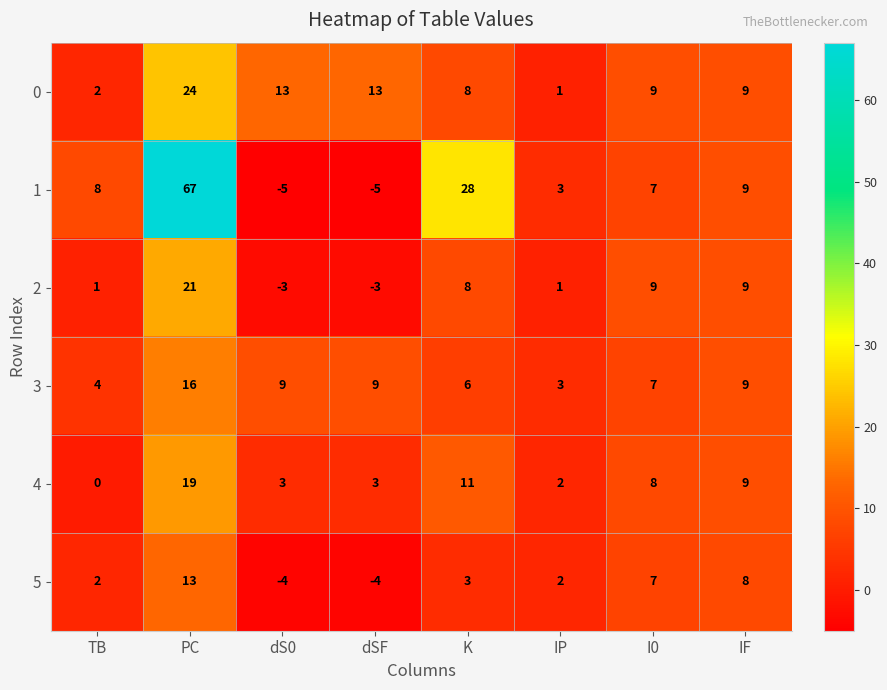

Rank the series by their maximum value, from lowest to highest.

5, 3, 4, 2, 0, 1